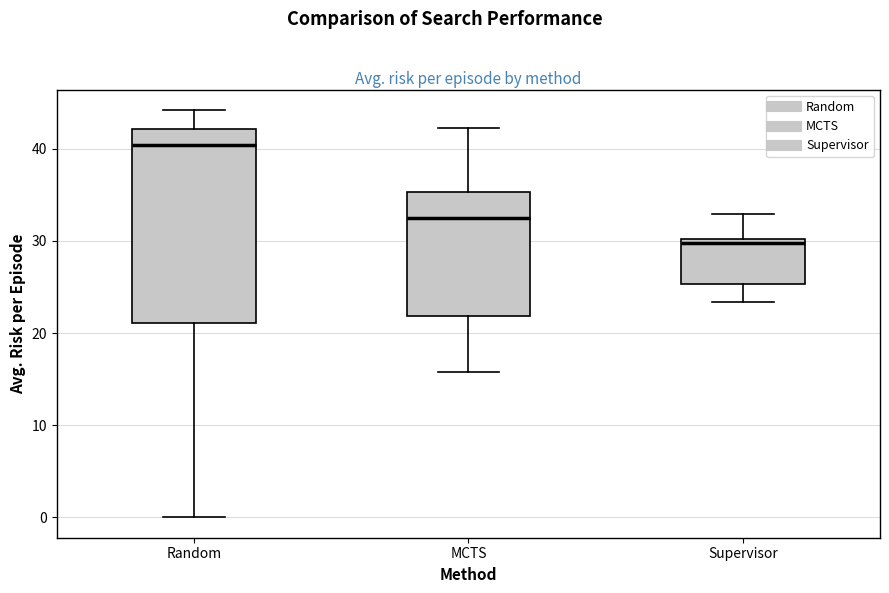

Comparing the boxes themselves (not the whiskers), which one is the tallest?

Random